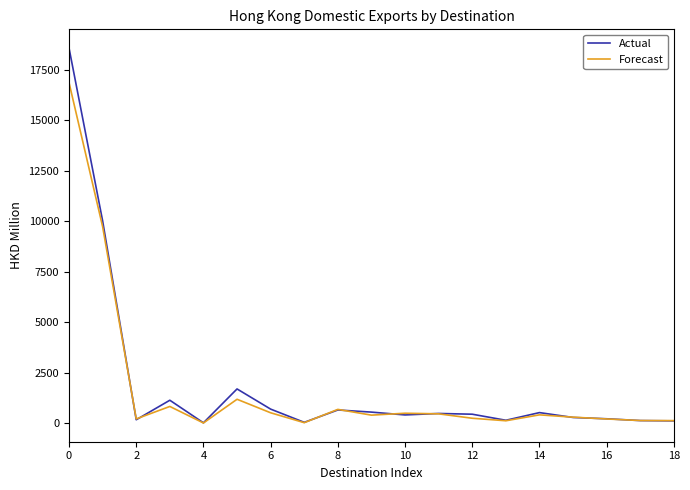

Which series has the largest range (max minus min)?

Actual